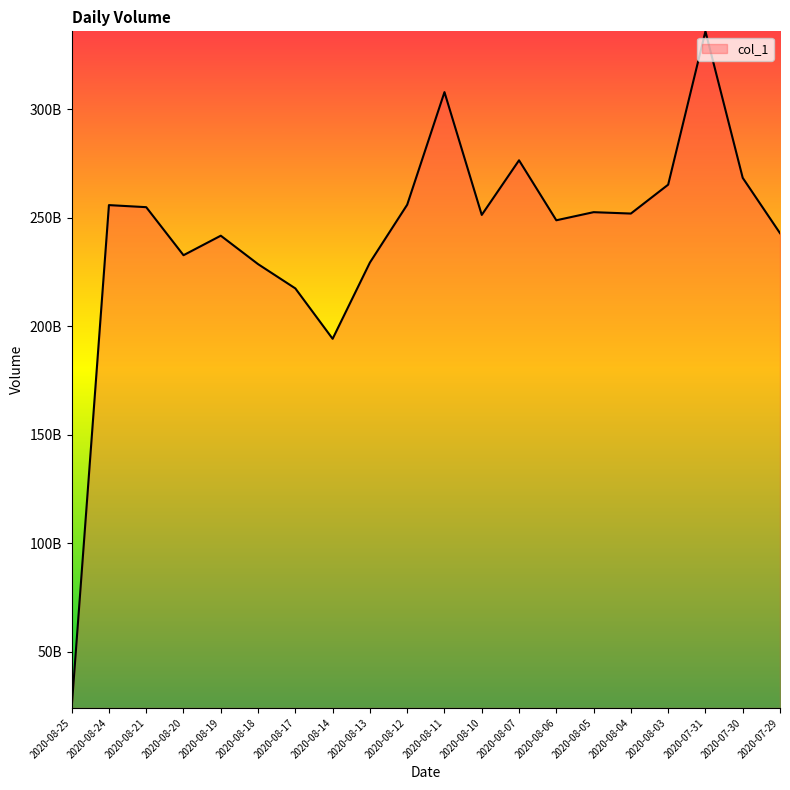

Approximately how many times larger is the value at 2020-08-03 compared to 2020-08-05?

1.1